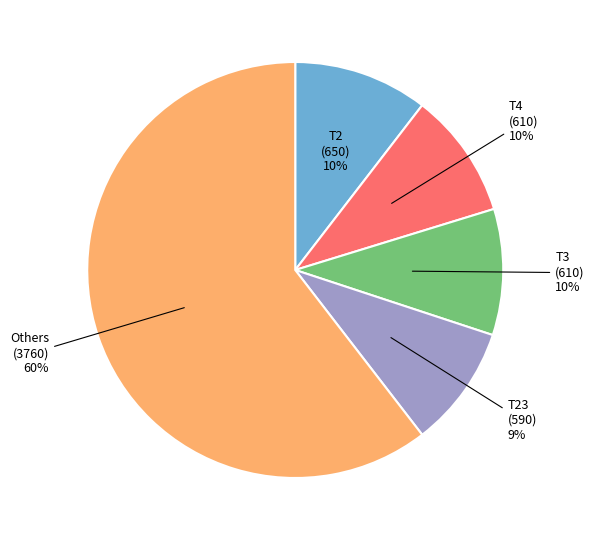

Is there a majority slice in this chart?

Yes